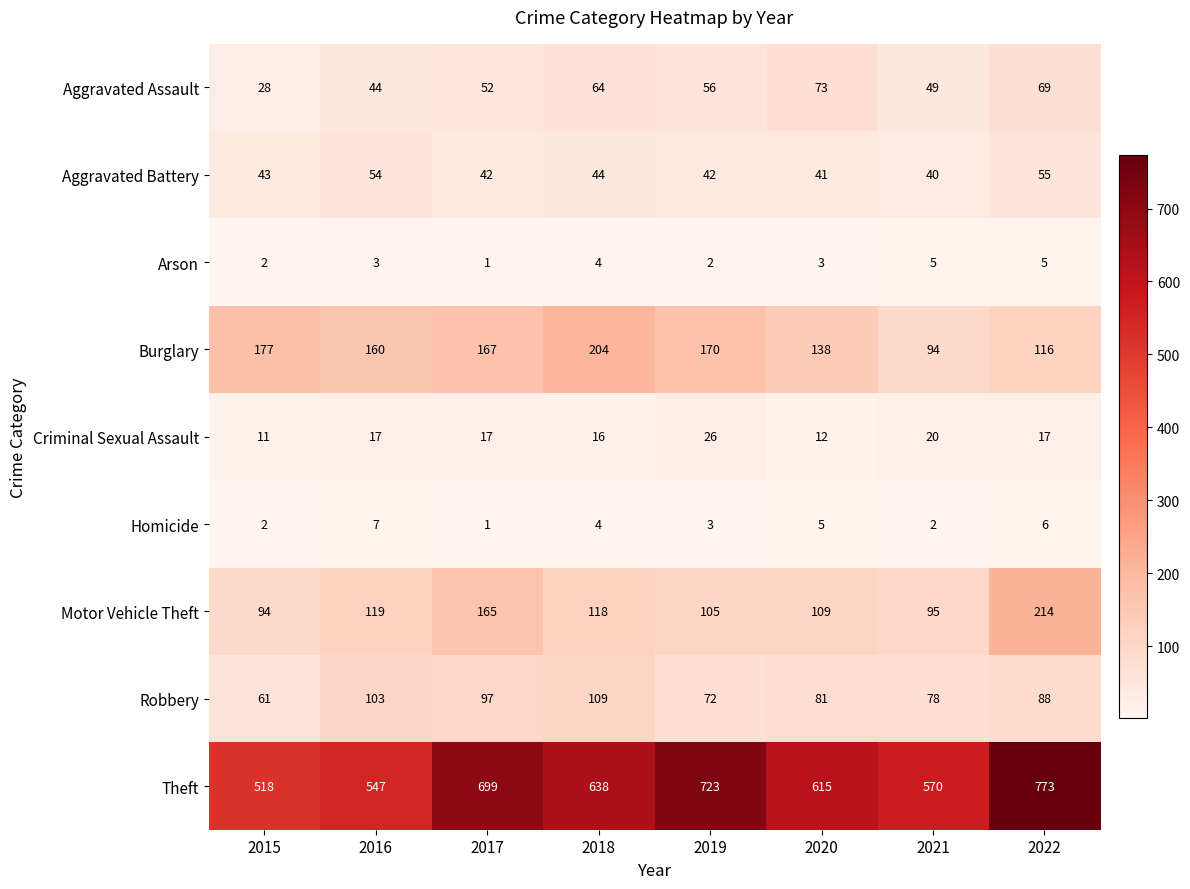

What is the difference between the highest and lowest values at 2018?

634